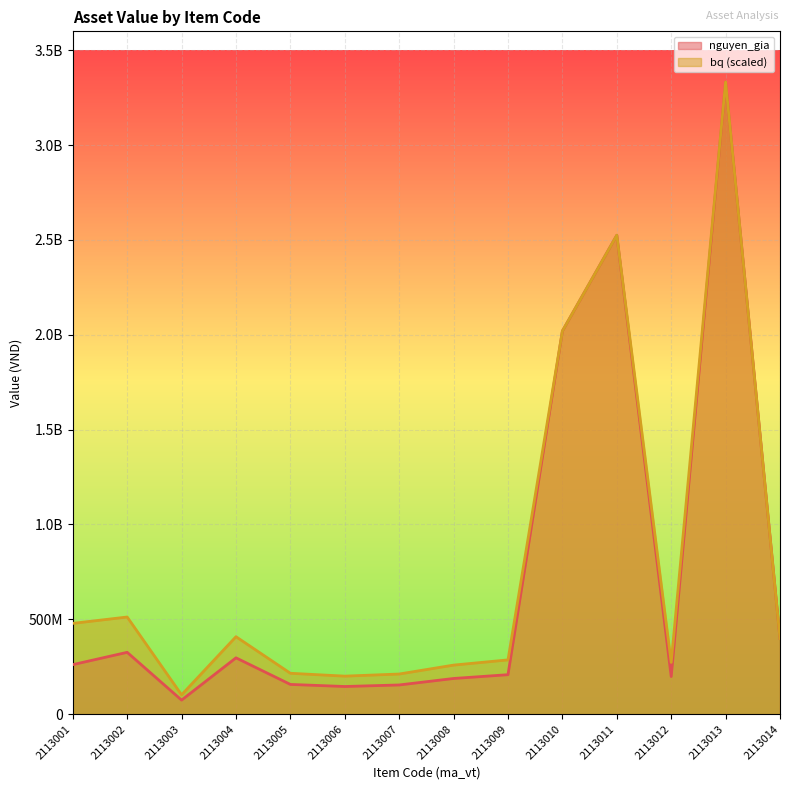

The value of bq at 2113006 is 200475002.0. True or false?

True